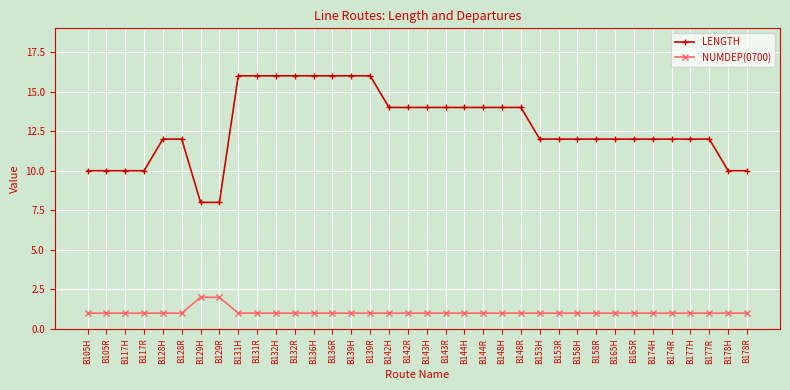

True or false: NUMDEP(0700) and LENGTH cross at least once.

False